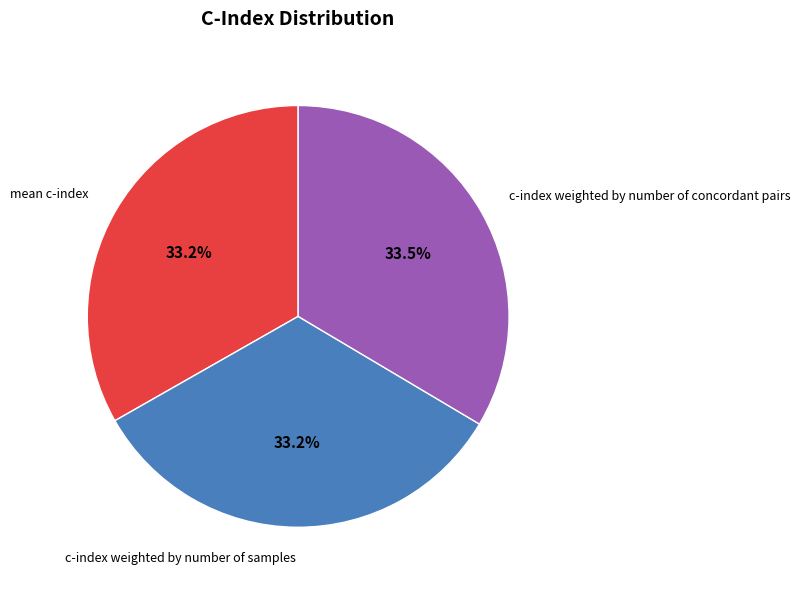

How much of the chart is everything except c-index weighted by number of concordant pairs?

66.5%